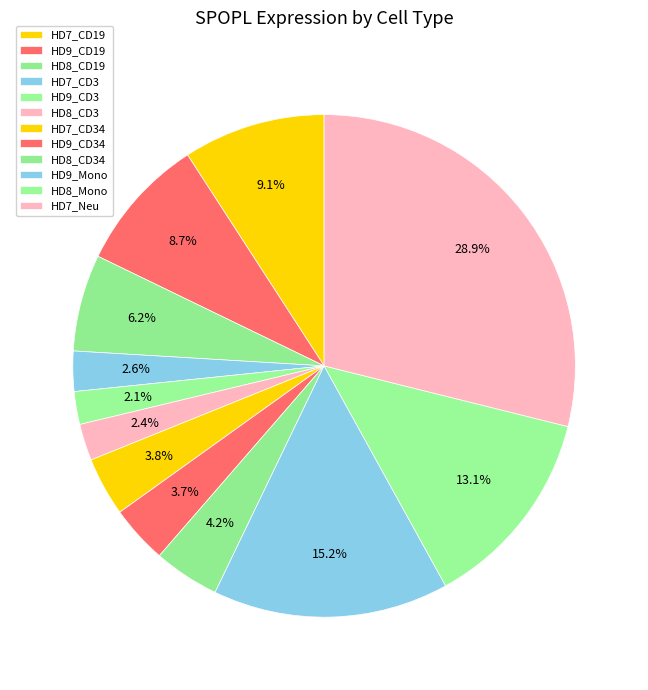

True or false: HD7_CD19 accounts for 1% of the total.

False